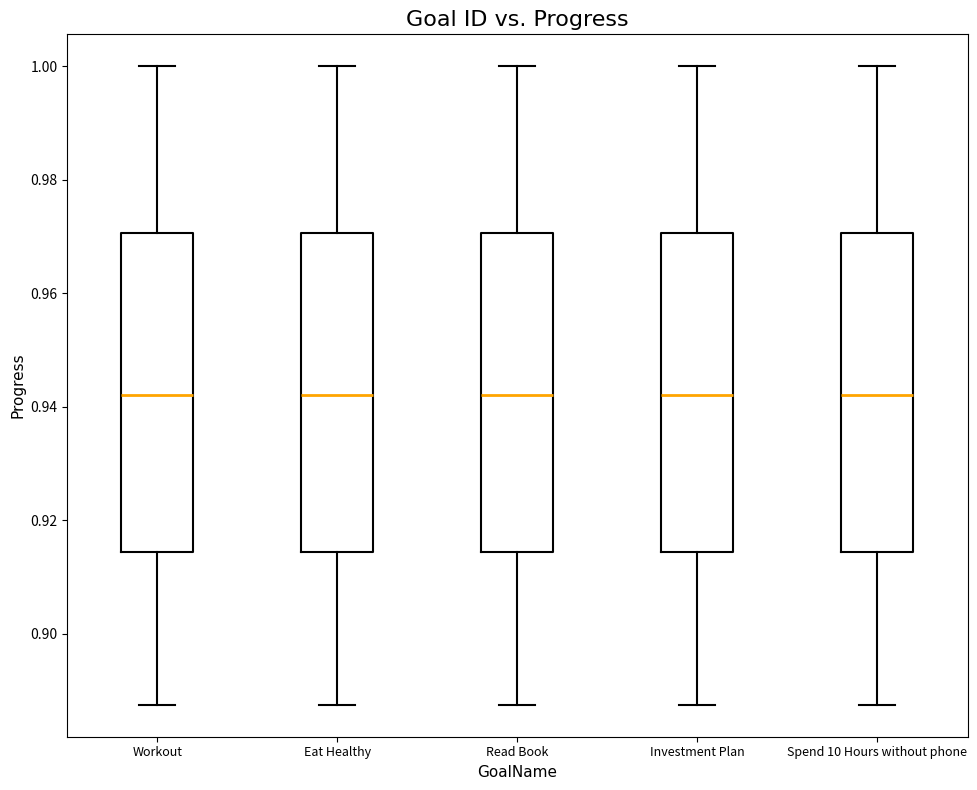

Reading left to right, read every box against the y-axis: the position of its median line, the range the box covers, and the ends of its whiskers. The values are not printed on the chart, so give them approximately, as read against the axis.

Workout: median 0.942, box 0.914 to 0.970, whiskers 0.888 to 1.000
Eat Healthy: median 0.942, box 0.914 to 0.970, whiskers 0.888 to 1.000
Read Book: median 0.942, box 0.914 to 0.970, whiskers 0.888 to 1.000
Investment Plan: median 0.942, box 0.914 to 0.970, whiskers 0.888 to 1.000
Spend 10 Hours without phone: median 0.942, box 0.914 to 0.970, whiskers 0.888 to 1.000